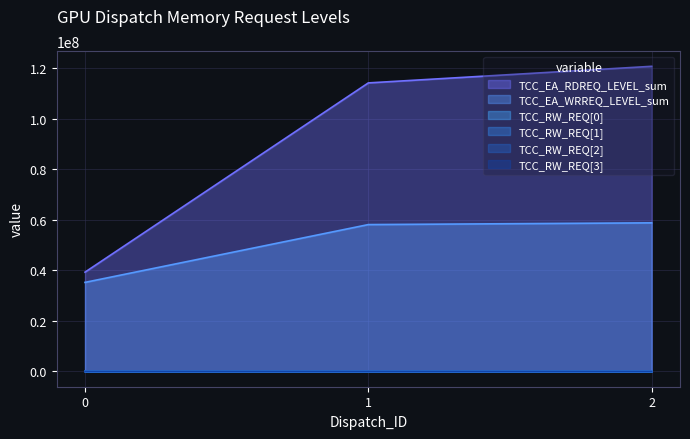

Reading right to left, list all the values displayed in this chart.

TCC_EA_RDREQ_LEVEL_sum: 120631317	114069729	39253961
TCC_EA_WRREQ_LEVEL_sum: 58749625	58062823	35213232
TCC_RW_REQ[0]: 6243	6300	6365
TCC_RW_REQ[1]: 6287	6267	6434
TCC_RW_REQ[2]: 6278	6254	6346
TCC_RW_REQ[3]: 6277	6244	6410